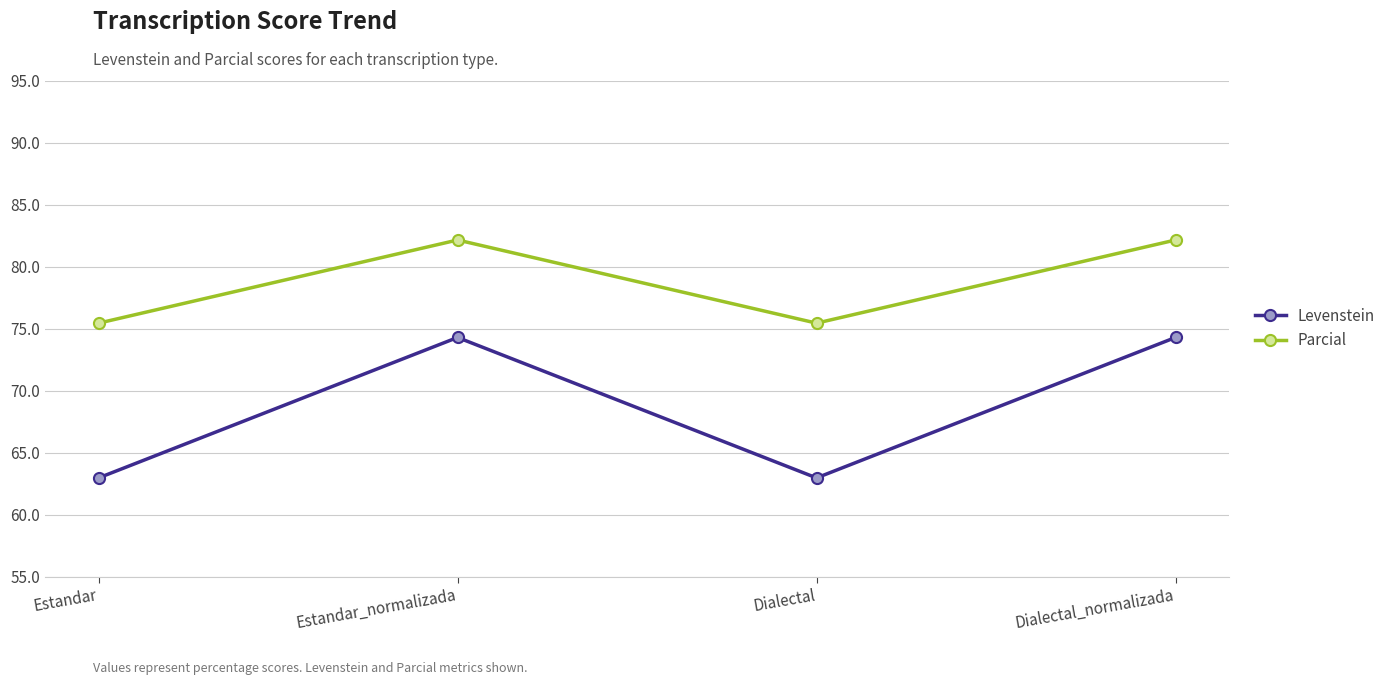

What is the label of the 4th point from the left?

Dialectal_normalizada